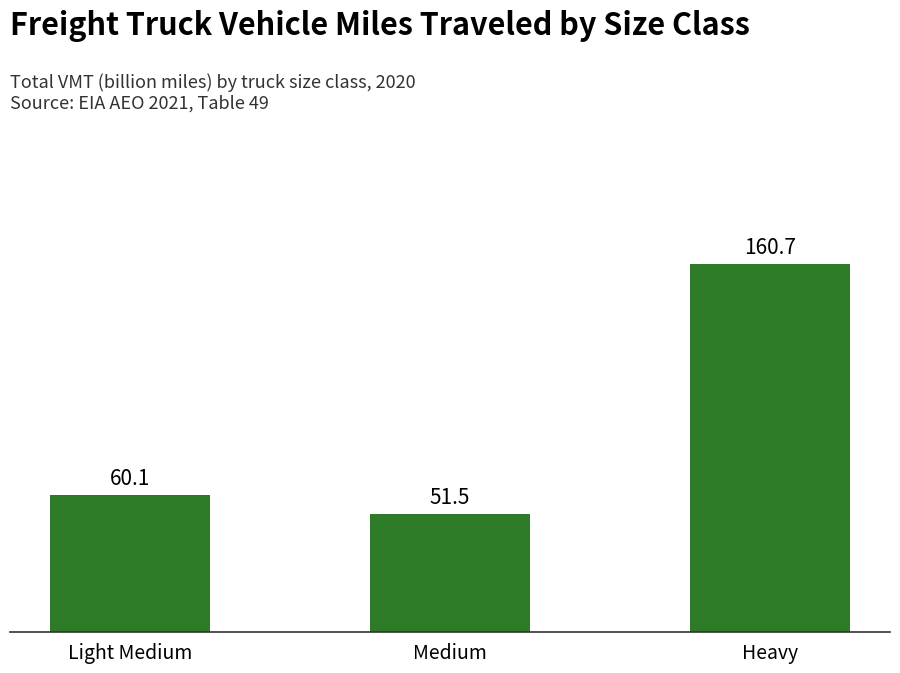

Reading left to right, list all the values displayed in this chart.

60.1	51.5	160.7